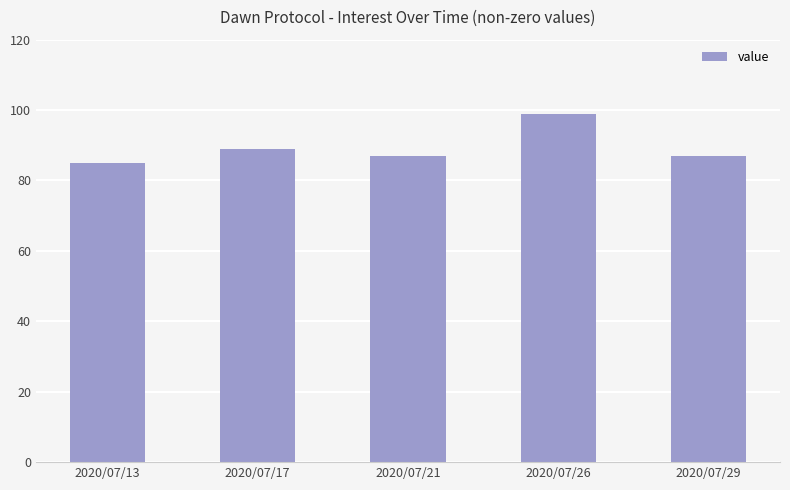

Which has a higher value, 2020/07/26 or 2020/07/21?

2020/07/26